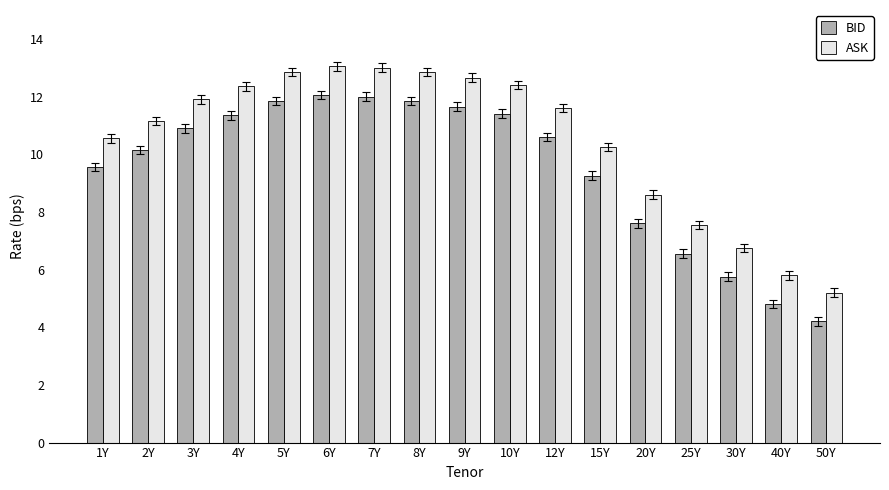

List the series in order of their peak value, highest first.

ASK, BID